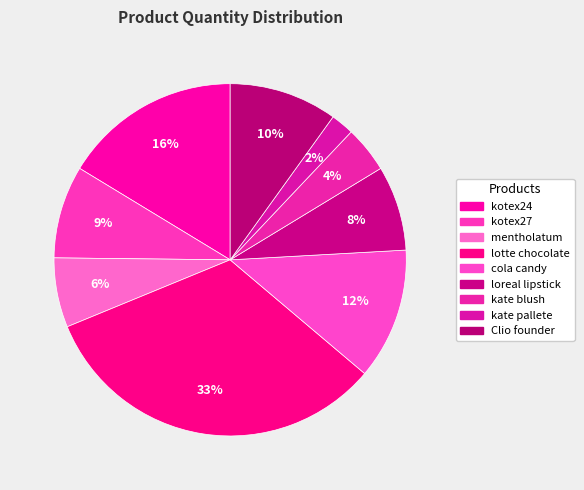

How many segments does this pie chart have?

9